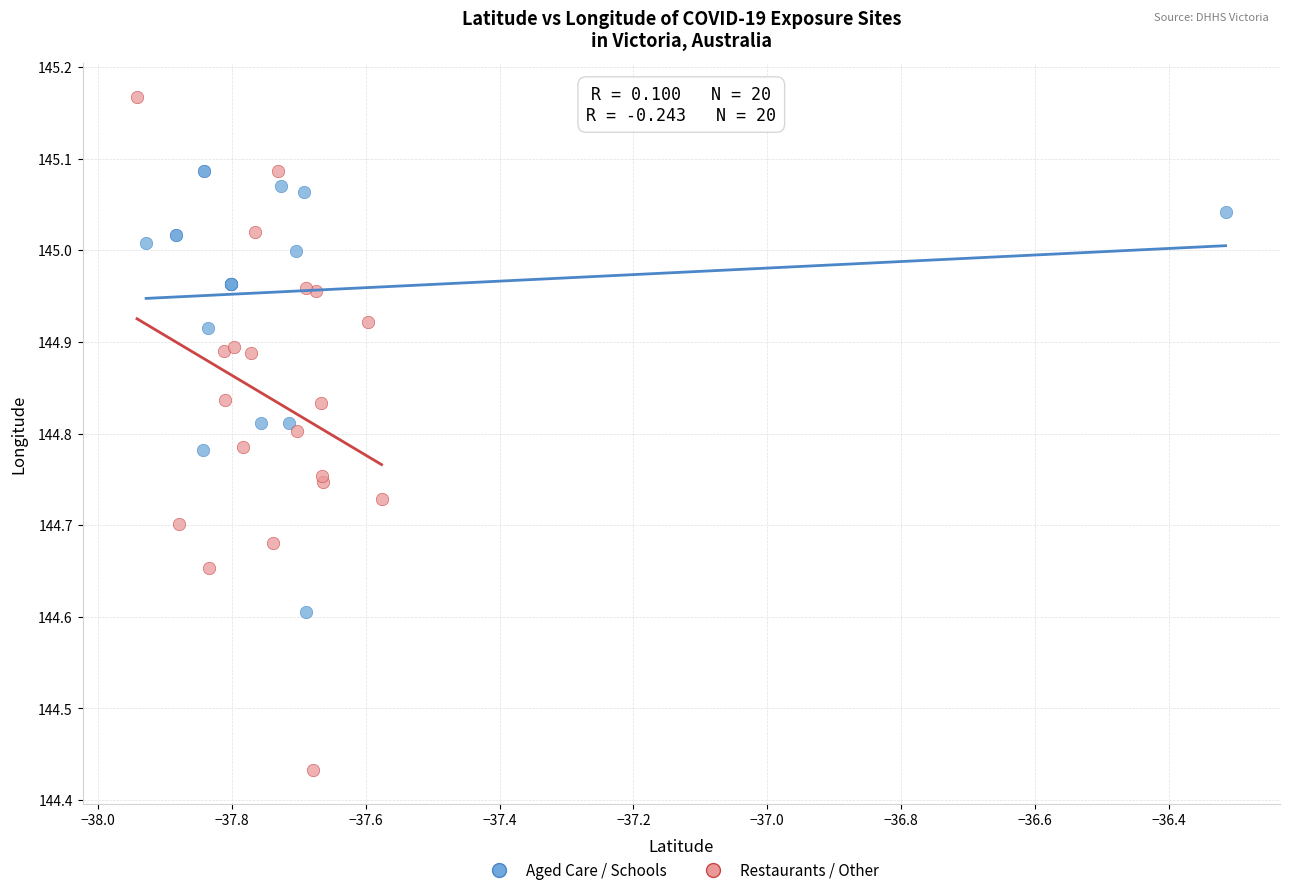

Which series has the widest spread of Y values?

Restaurants / Other